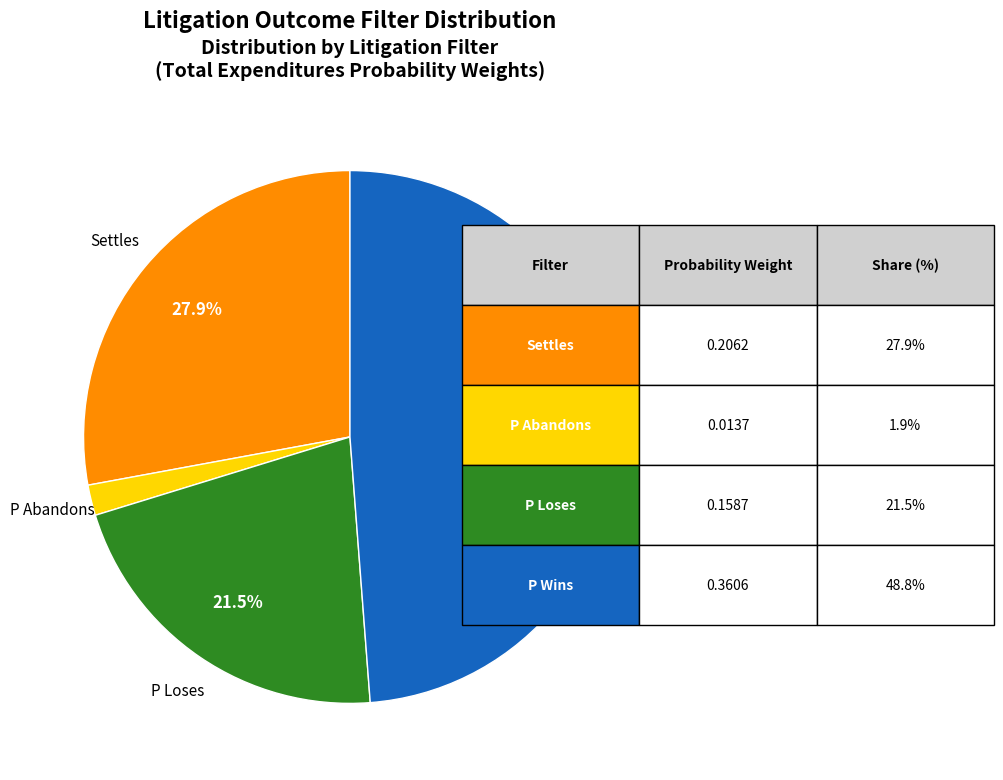

Is there a majority slice in this chart?

No